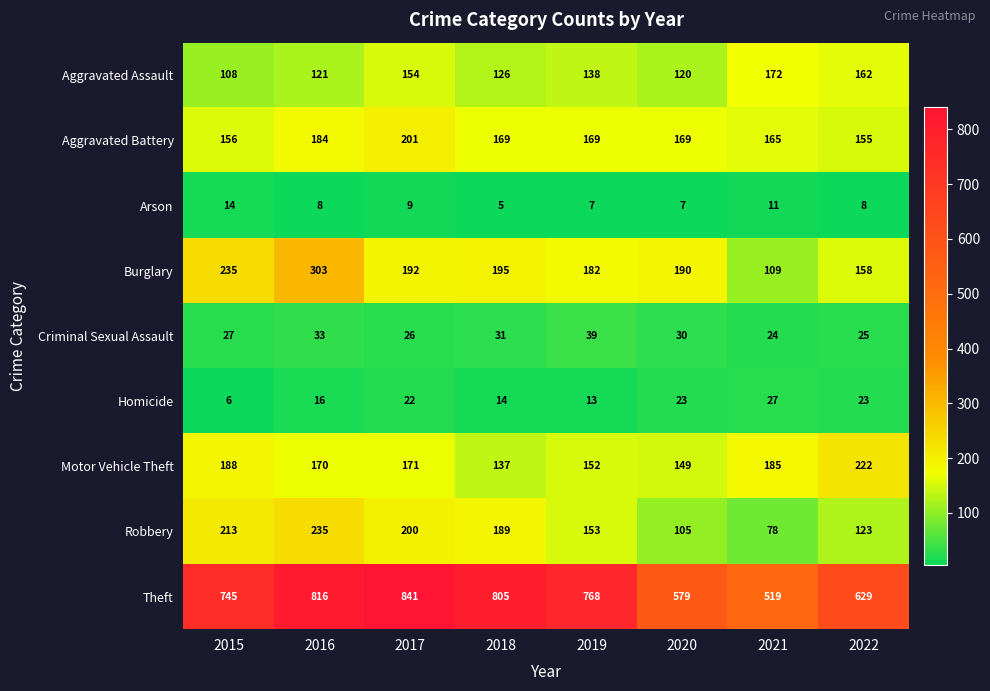

Which series has the largest total across all categories?

Theft